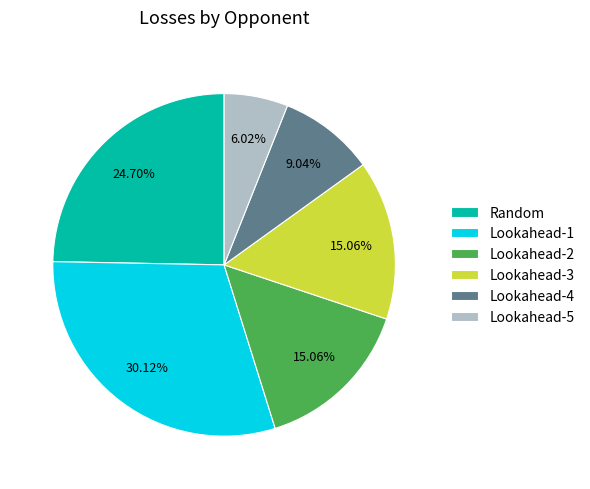

Does Lookahead-1 account for over 50% of the chart?

No